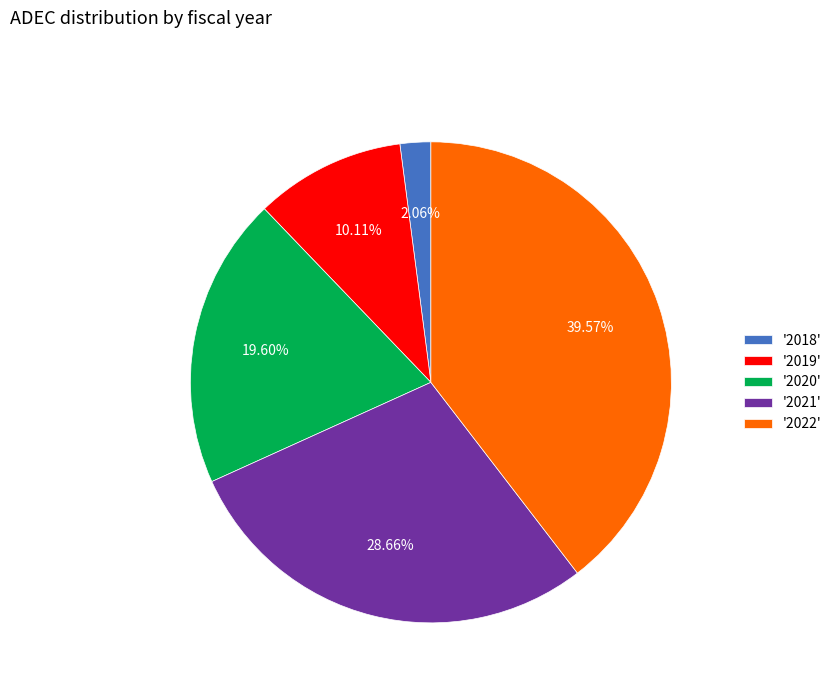

Approximately how many times larger is the value at '2020' compared to '2022'?

0.5